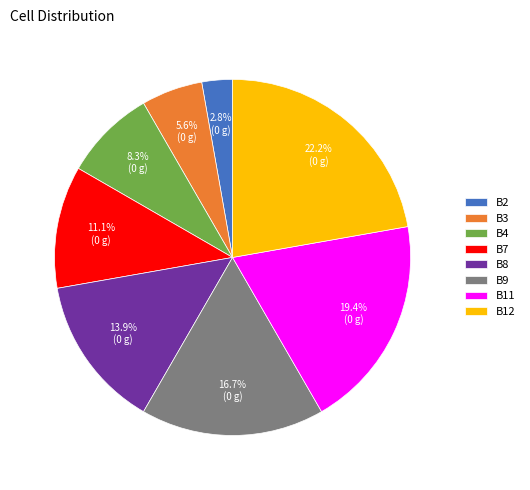

To the nearest percent, what is the difference between the B2 and B8 slice percentages?

11%